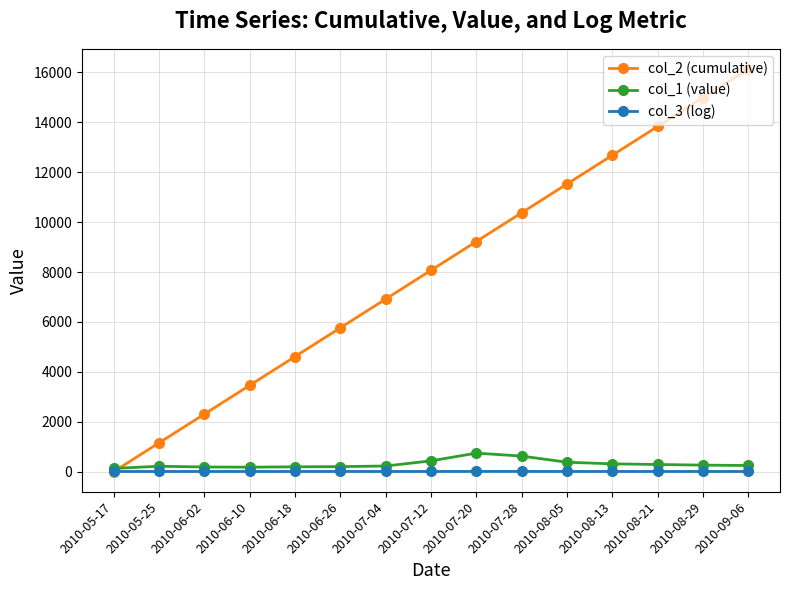

Where do col_1 (value) and col_2 (cumulative) first cross each other?

2010-05-17 and 2010-05-25